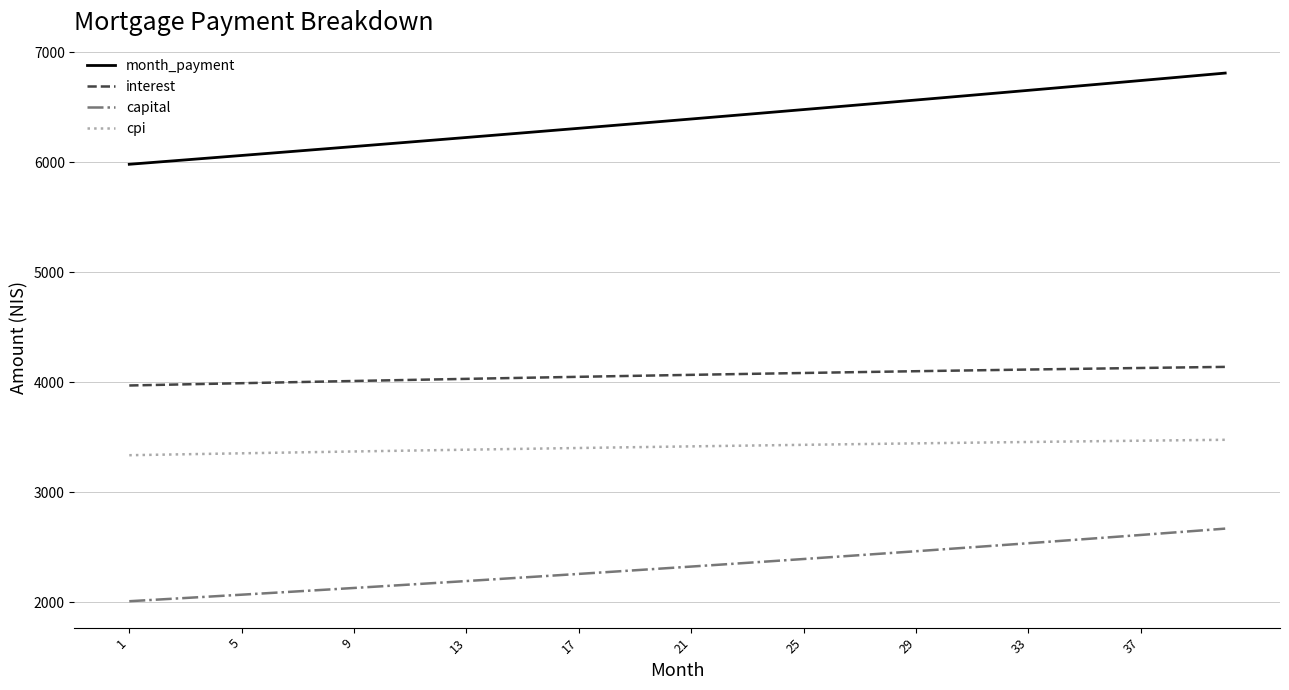

What is the smallest value displayed?

2010.6